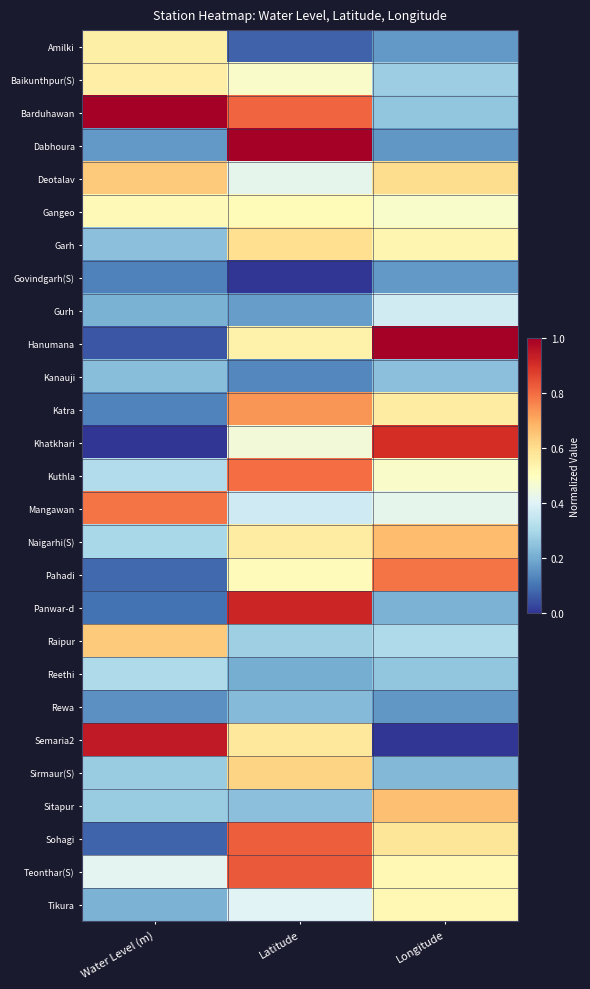

How many data points does each series have?

3